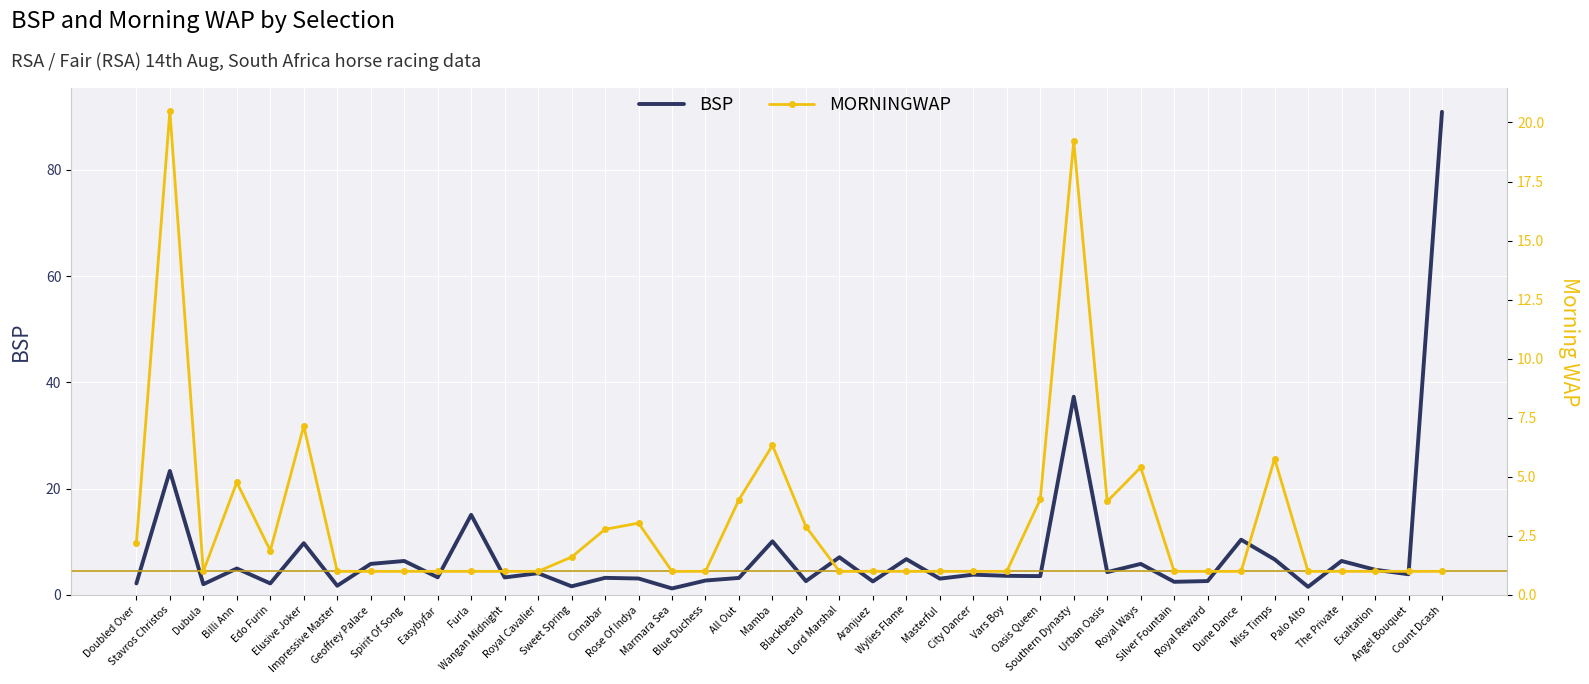

The value of MORNINGWAP at Furla is 1.0. True or false?

True